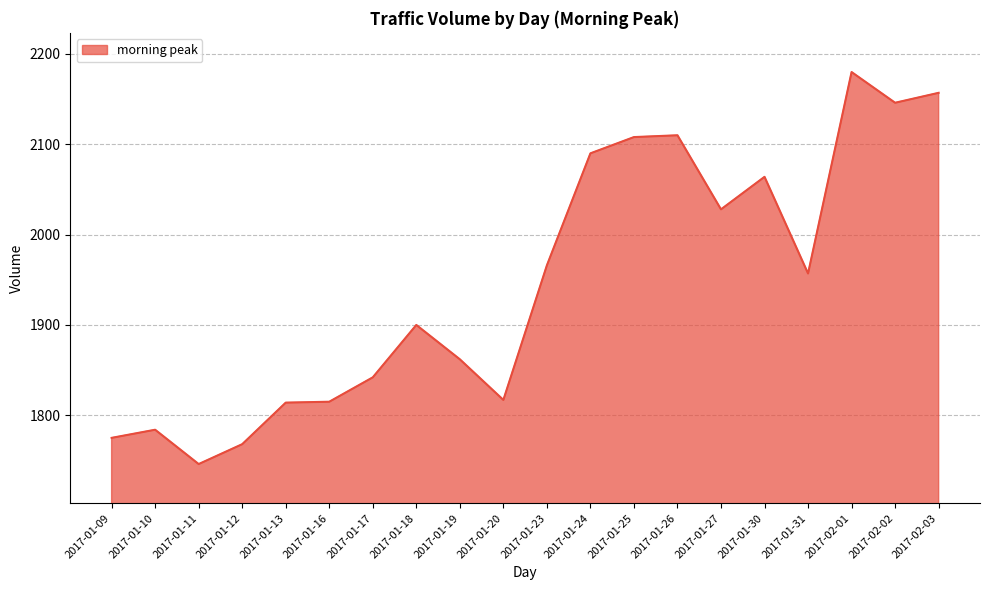

At which label does the data first exceed 1957?

2017-01-23